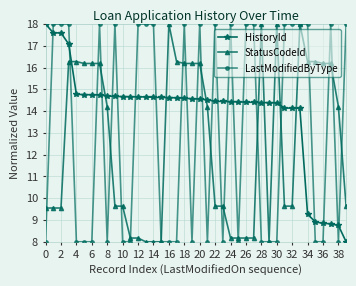

How many times do HistoryId and StatusCodeId cross each other?

9